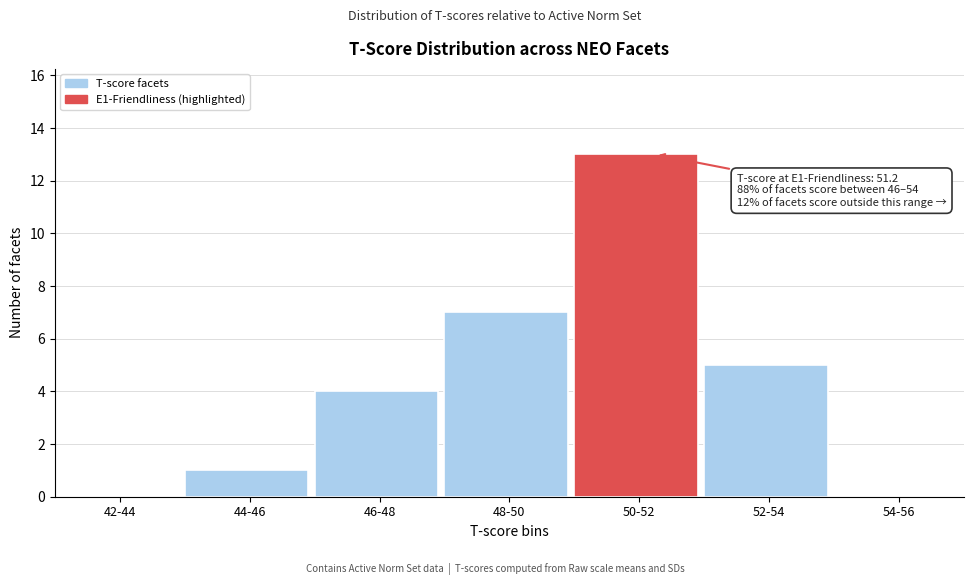

Reading left to right, what are all the values shown in this chart?

42-44=0	44-46=1	46-48=4	48-50=7	50-52=13	52-54=5	54-56=0